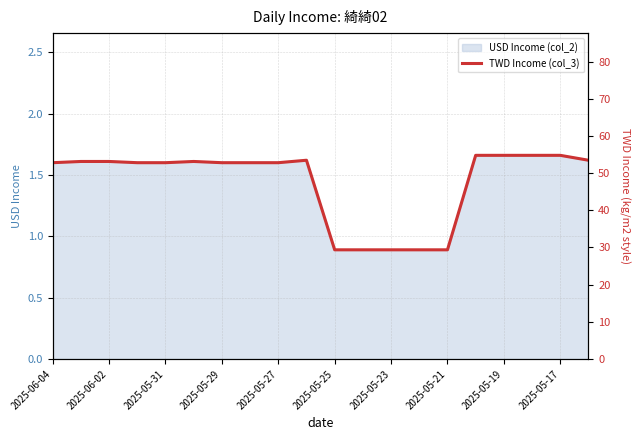

The USD Income (col_2) series shows 1.6 at 2025-06-04. True or false?

True